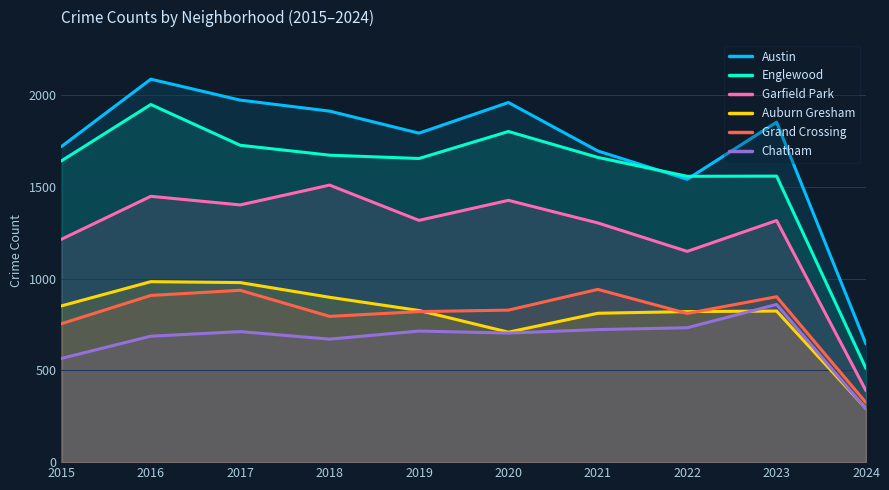

Reading left to right, list all the values displayed in this chart.

Austin: 1719	2086	1972	1912	1792	1959	1695	1541	1852	643
Englewood: 1641	1948	1726	1672	1654	1801	1660	1557	1558	510
Garfield Park: 1214	1448	1401	1509	1317	1426	1303	1148	1316	389
Auburn Gresham: 851	983	978	898	826	708	811	820	823	292
Grand Crossing: 754	908	936	794	820	828	941	810	901	324
Chatham: 565	686	711	670	714	703	722	732	859	290